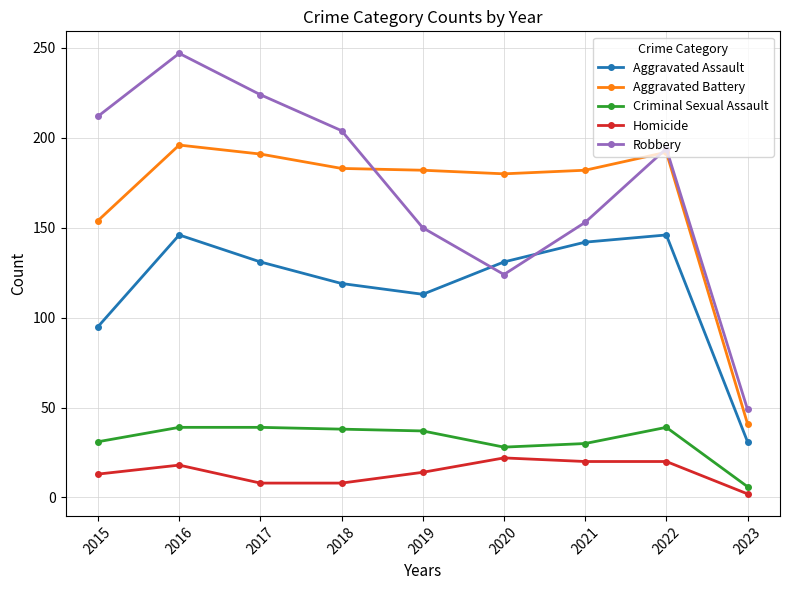

What is the spread (max minus min) of values at 2020?

158